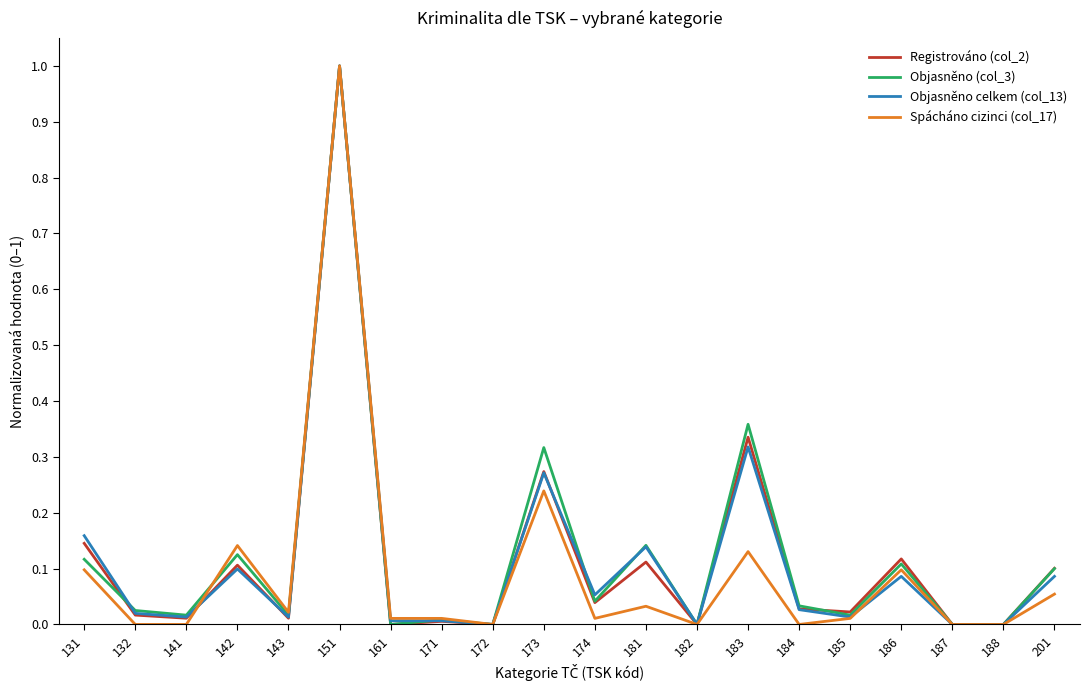

True or false: Spácháno cizinci (col_17) has a value of 0.5 at 182.

False